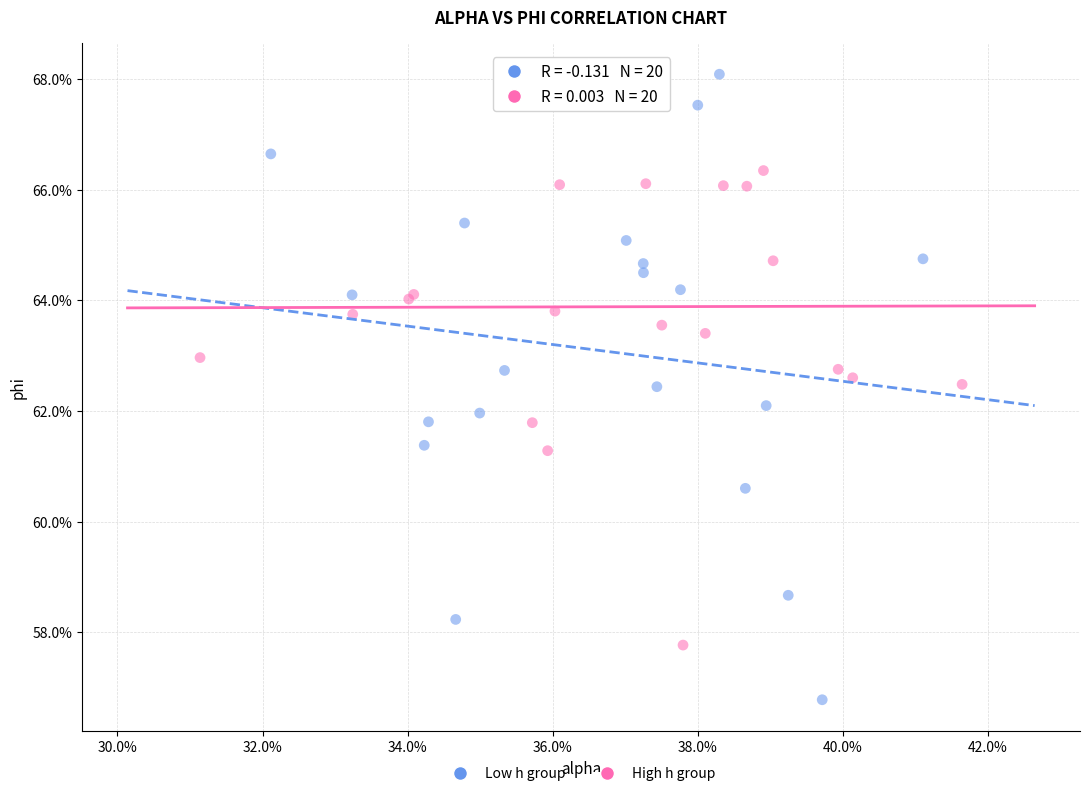

Which series contains the lowest Y value?

Low h group